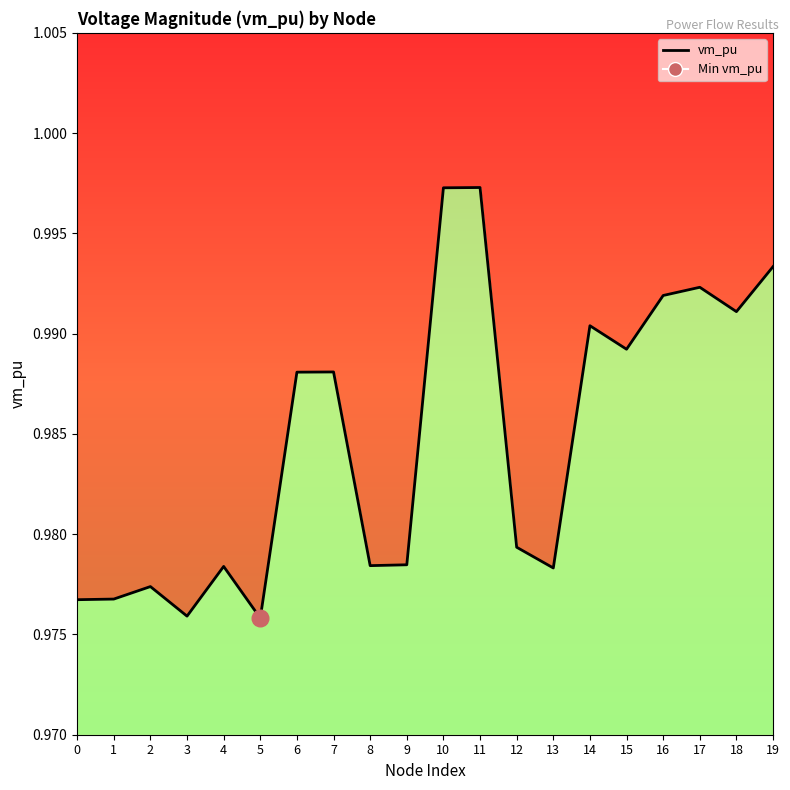

Read the value at 12.

1.0